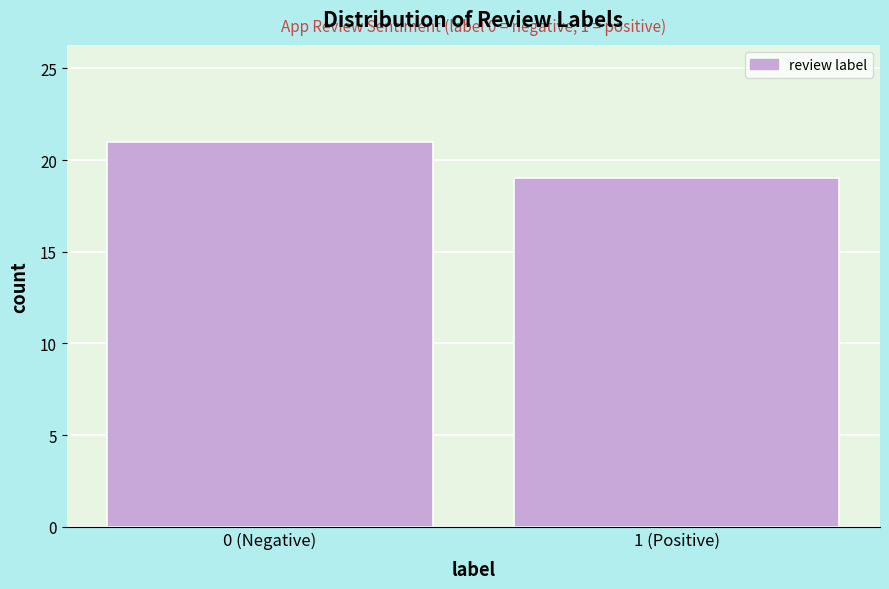

Reading right to left, transcribe all the data shown in this chart.

19	21